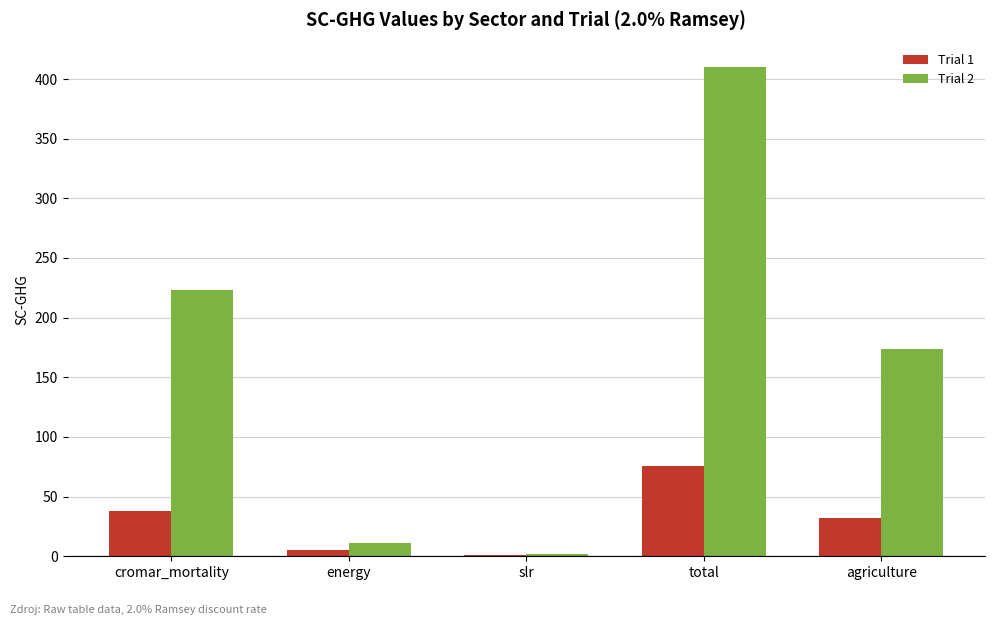

Which series has the largest total across all categories?

Trial 2